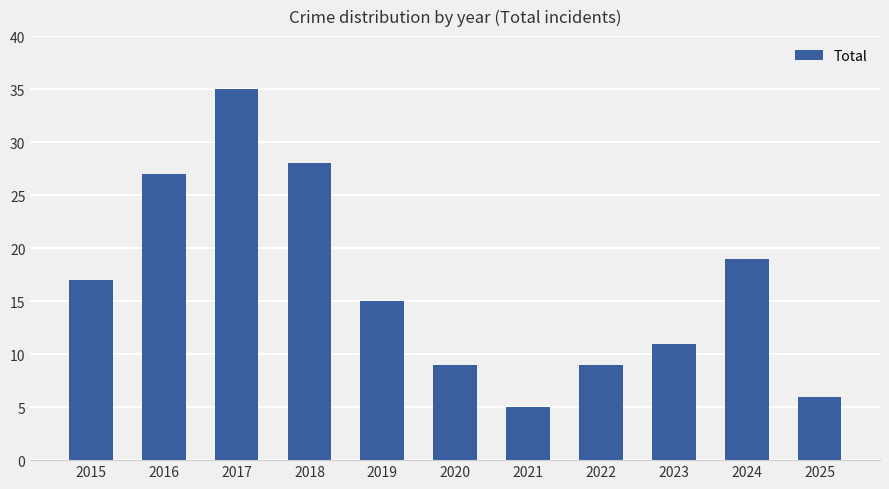

Where is the data nearest to the value 20?

2024